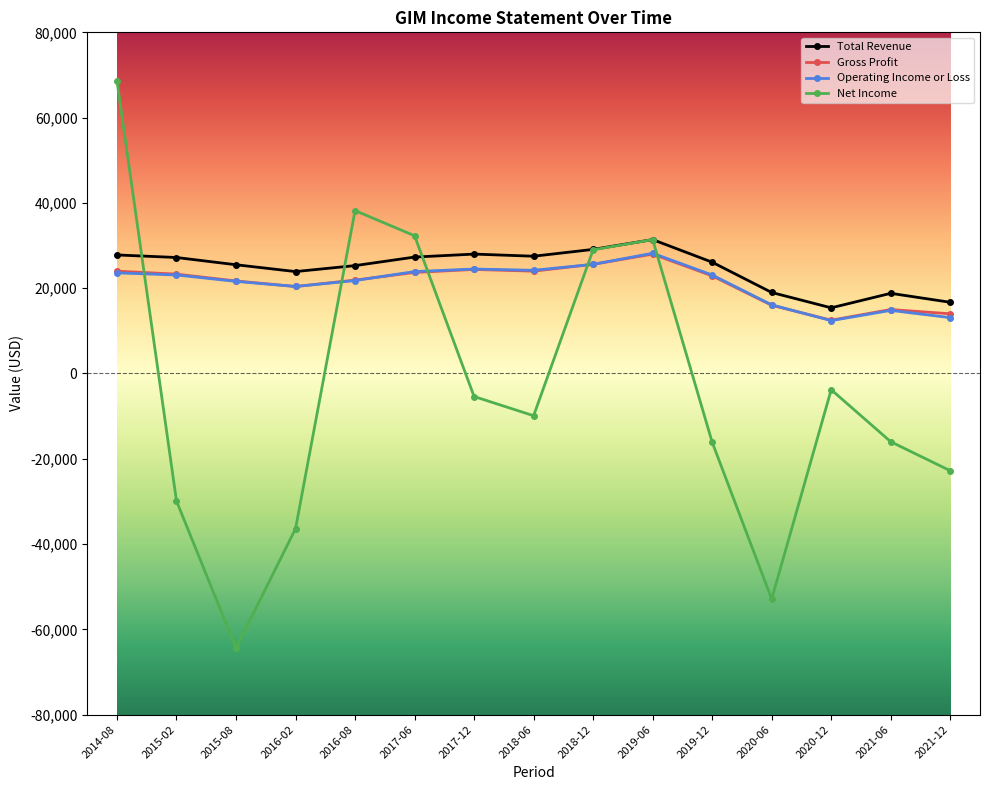

What is the label of the 6th point from the left?

2017-06